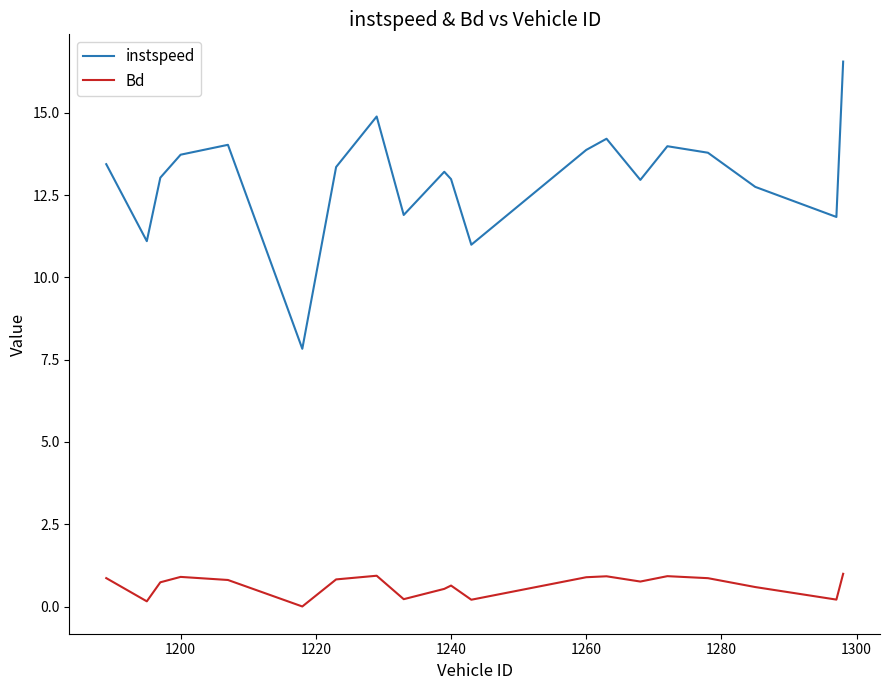

List the series in order of their overall mean, highest first.

instspeed, Bd